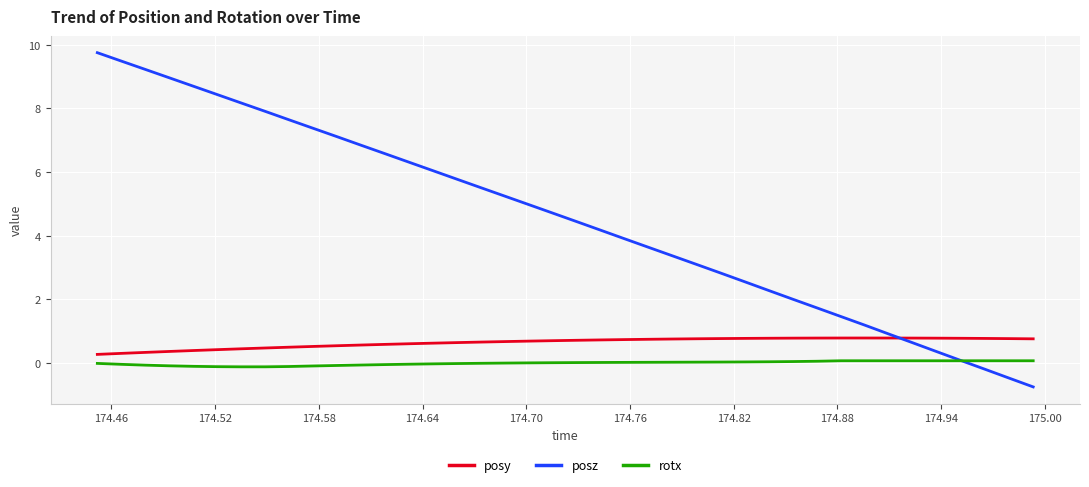

How many values in the posz series are below 4?

18